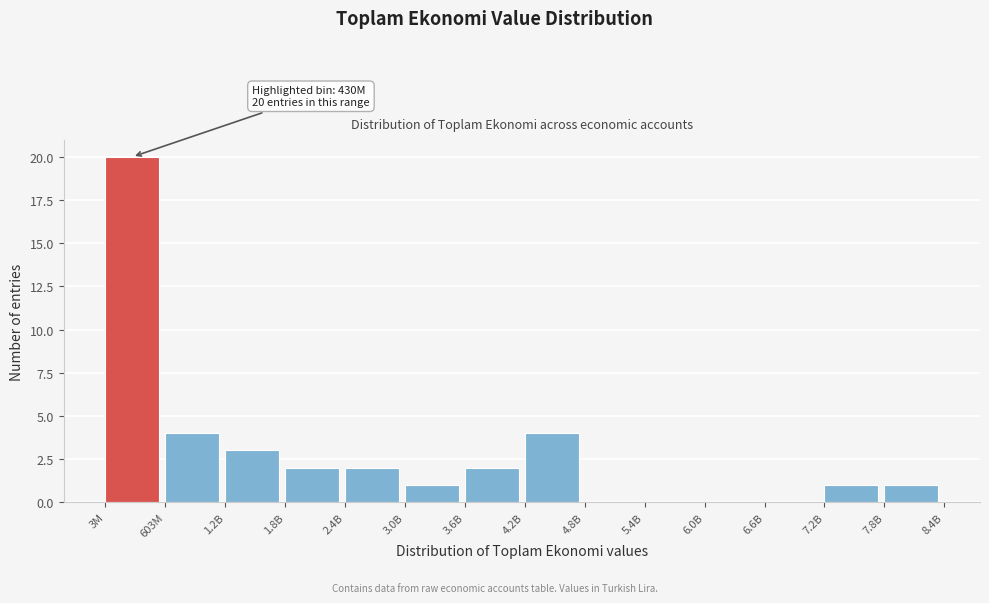

Reading left to right, extract all data points from this chart.

3M=20	603M=4	1.2B=3	1.8B=2	2.4B=2	3.0B=1	3.6B=2	4.2B=4	4.8B=0	5.4B=0	6.0B=0	6.6B=0	7.2B=1	7.8B=1